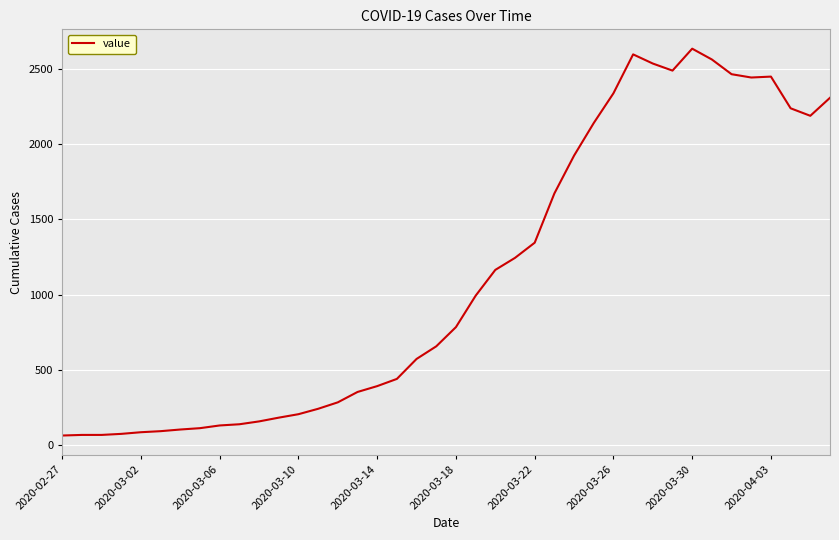

What is the difference between the maximum and minimum values?

2576